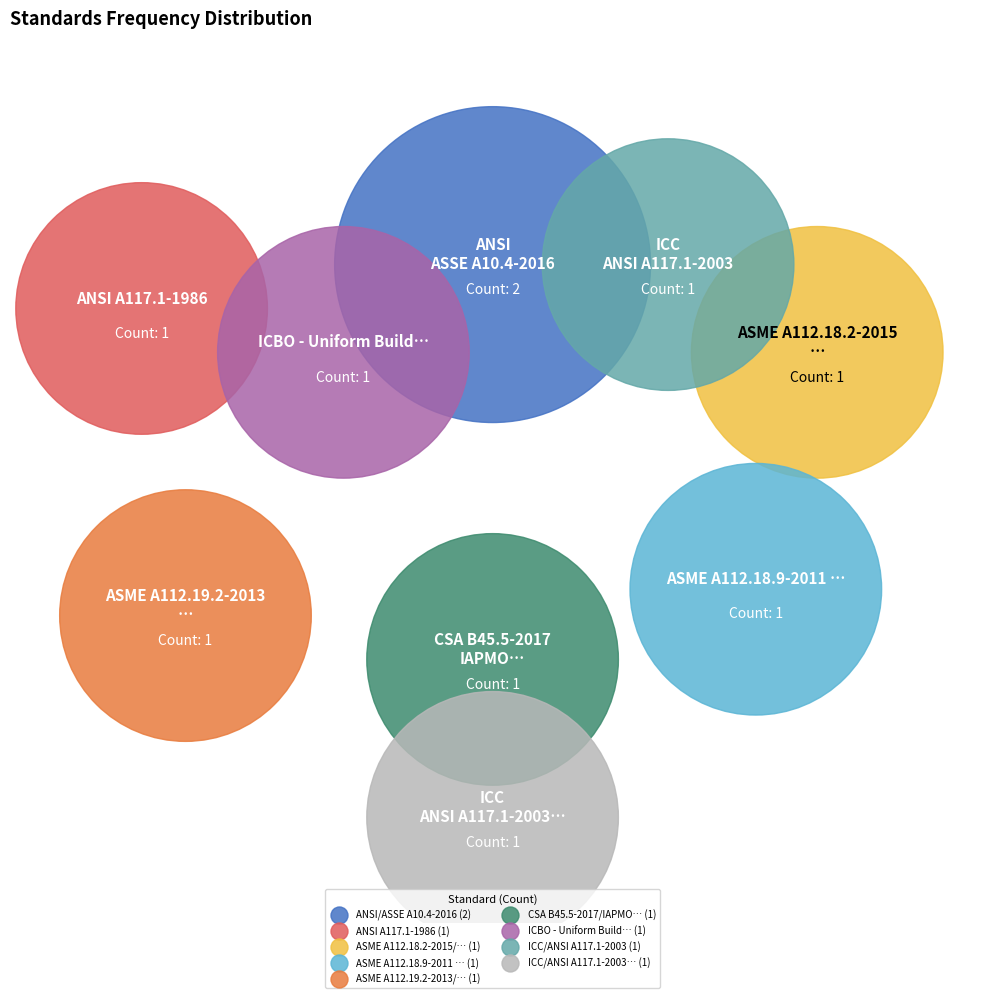

Rank the categories by value from lowest to highest.

ANSI A117.1-1986, ASME A112.18.2-2015/CSA B125.2-2015, ASME A112.18.9-2011 (R2017), ASME A112.19.2-2013/CSA B45.1-2013, CSA B45.5-2017/IAPMO Z124-2017, ICBO - Uniform Building Code Package, ICC/ANSI A117.1-2003, ICC/ANSI A117.1-2003 Commentary, ANSI/ASSE A10.4-2016